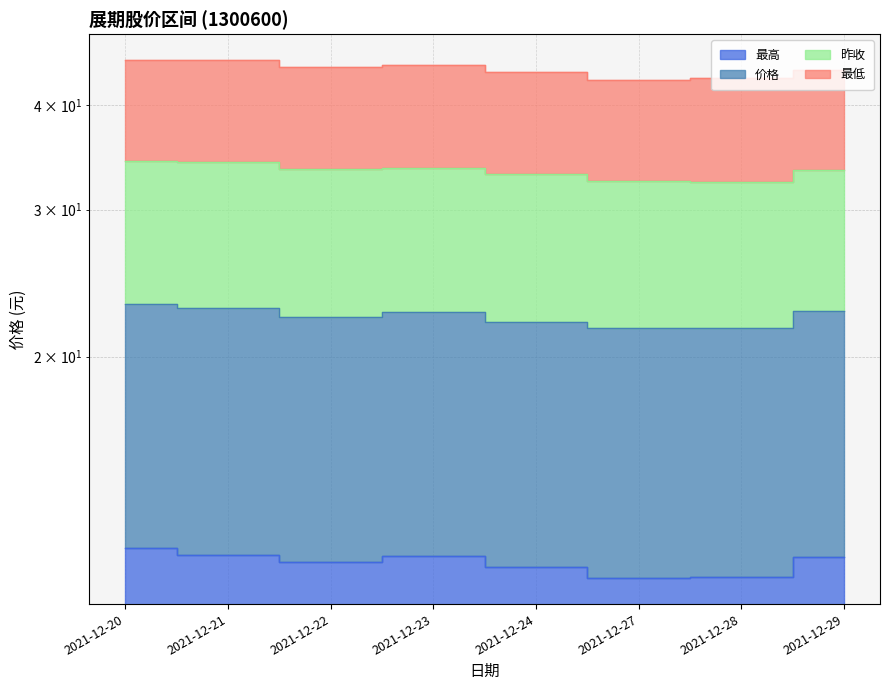

How many values in the 价格 series exceed 22?

6